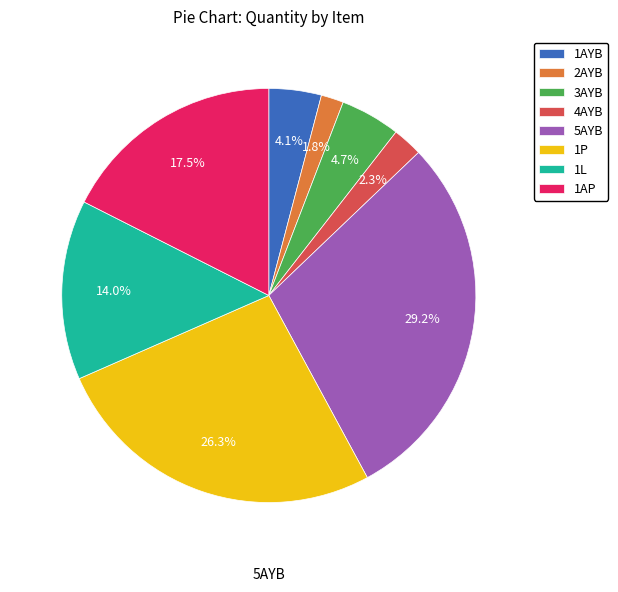

Rank the categories by value from lowest to highest.

2AYB, 4AYB, 1AYB, 3AYB, 1L, 1AP, 1P, 5AYB